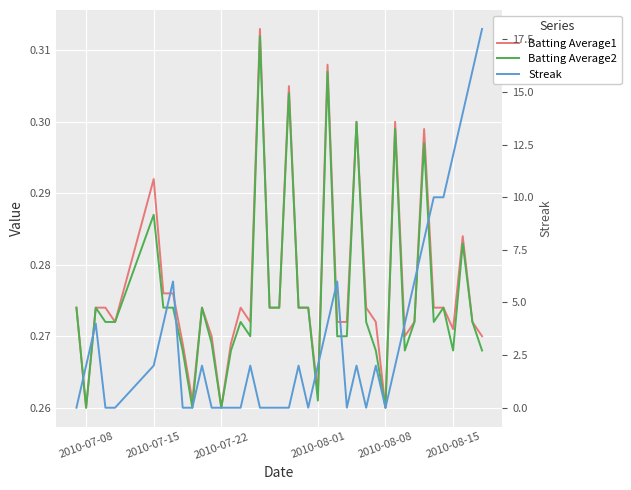

How many data points in Streak are less than 2?

17